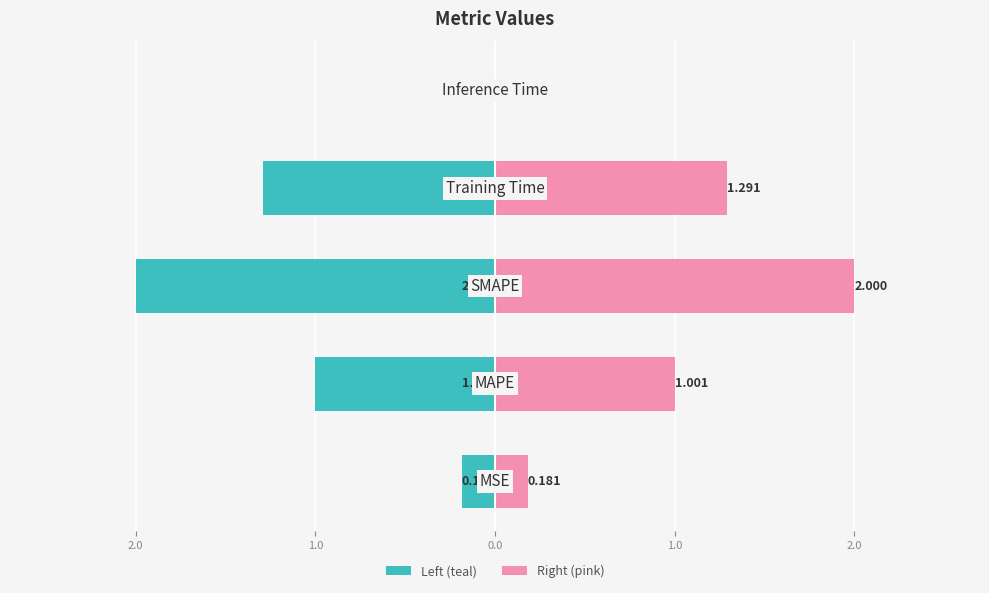

Is the value of col_1 (left) at 1.0 greater than the value of col_1 (right) at 1.0?

No